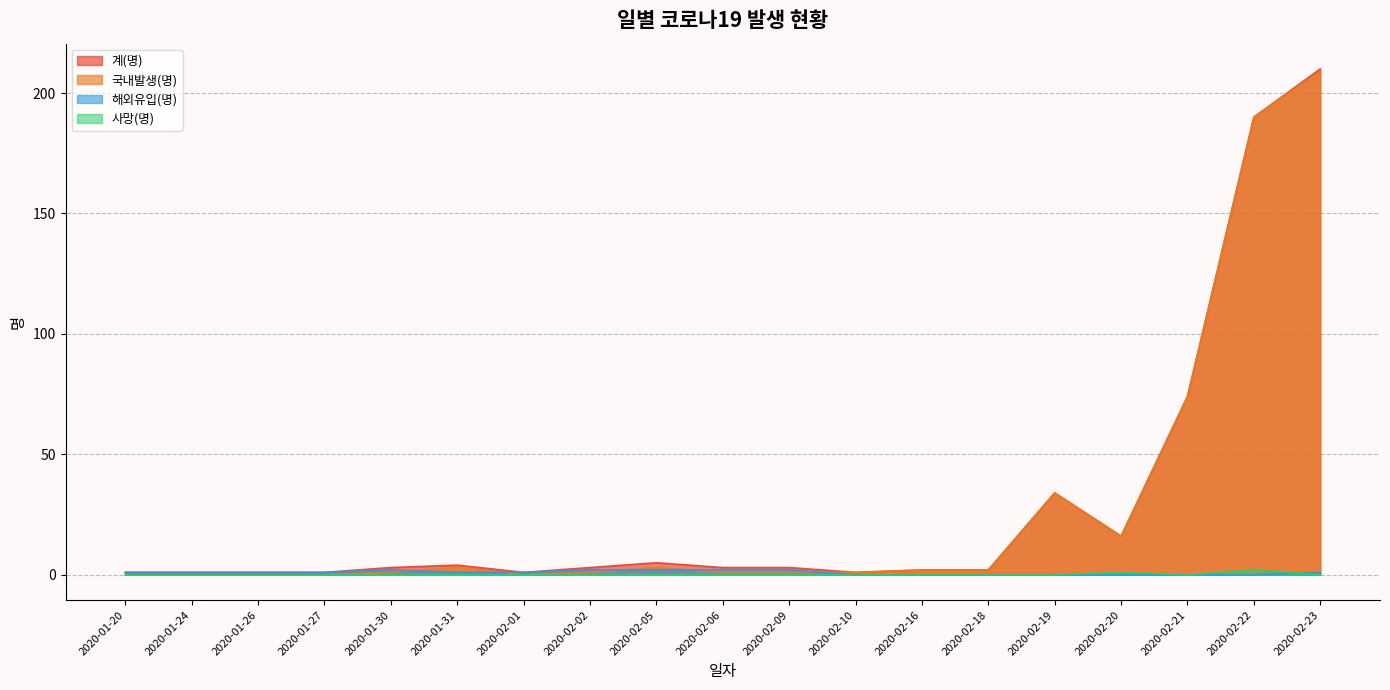

Is it true that 사망(명) equals 0 at 2020-02-05?

True